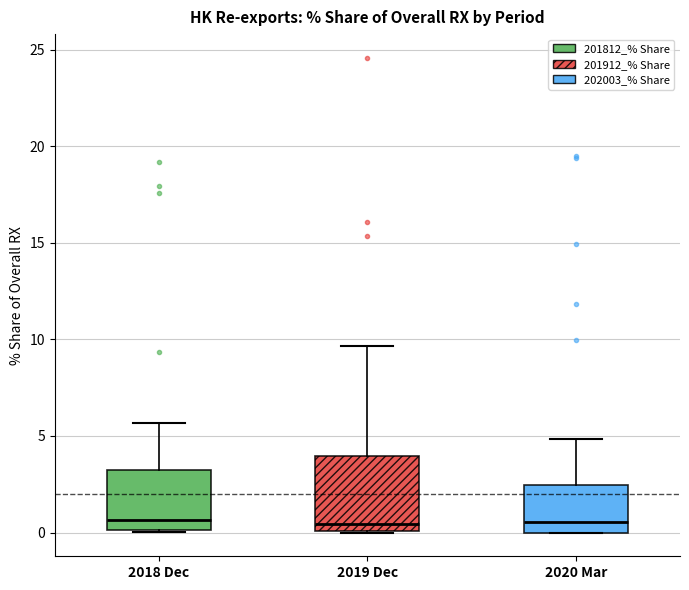

Reading left to right, read every box against the y-axis: the position of its median line, the range the box covers, and the ends of its whiskers. The values are not printed on the chart, so give them approximately, as read against the axis.

2018 Dec: median 0.5, box 0.0 to 3.5, whiskers 0.0 to 5.5
2019 Dec: median 0.5, box 0.0 to 4.0, whiskers 0.0 to 9.5
2020 Mar: median 0.5, box 0.0 to 2.5, whiskers 0.0 to 5.0